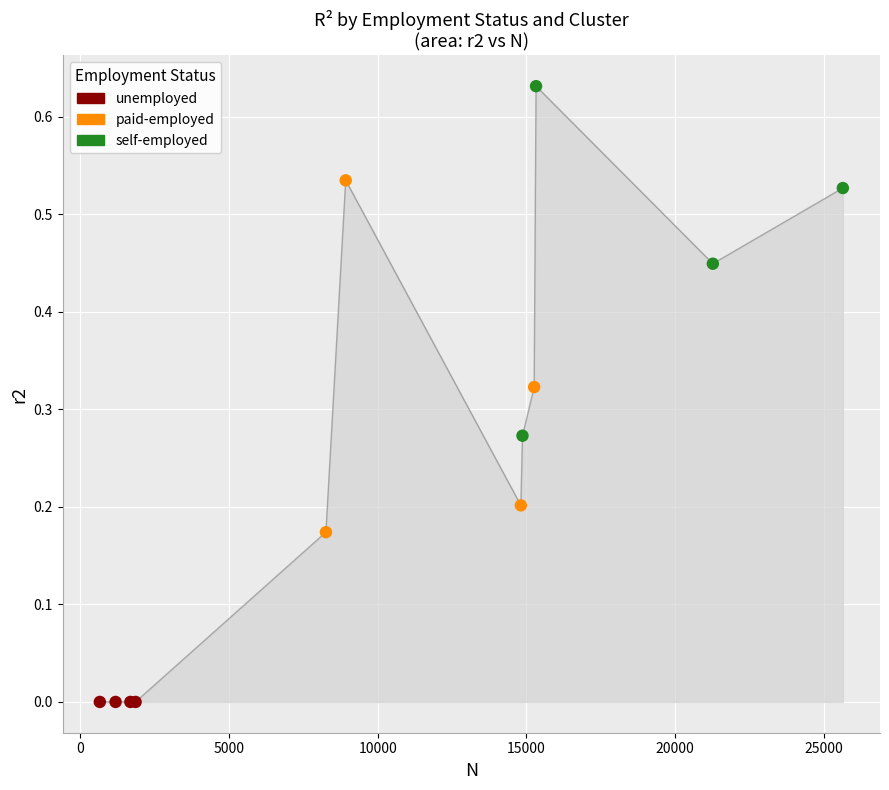

How many lines are shown in the chart?

1